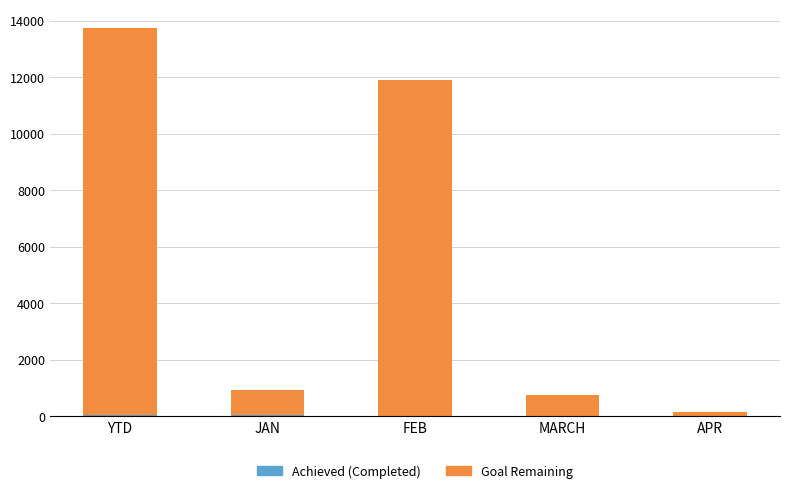

At which category is the sum across all series the highest?

YTD